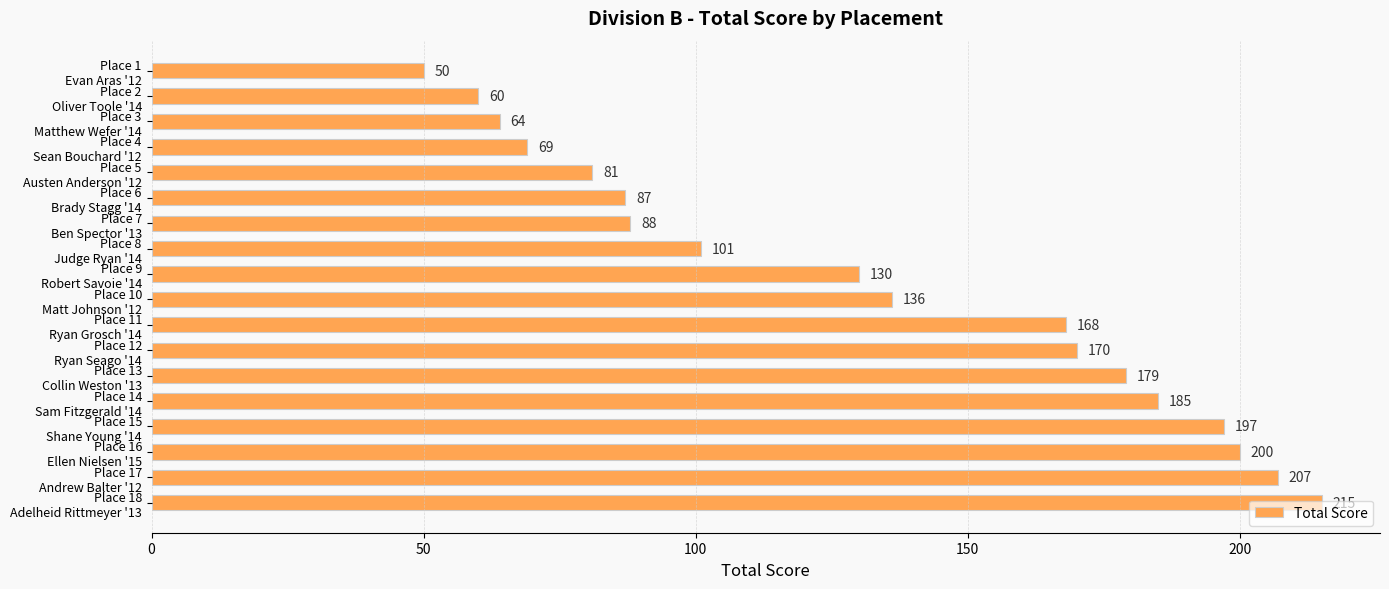

How many data points are less than 136?

9